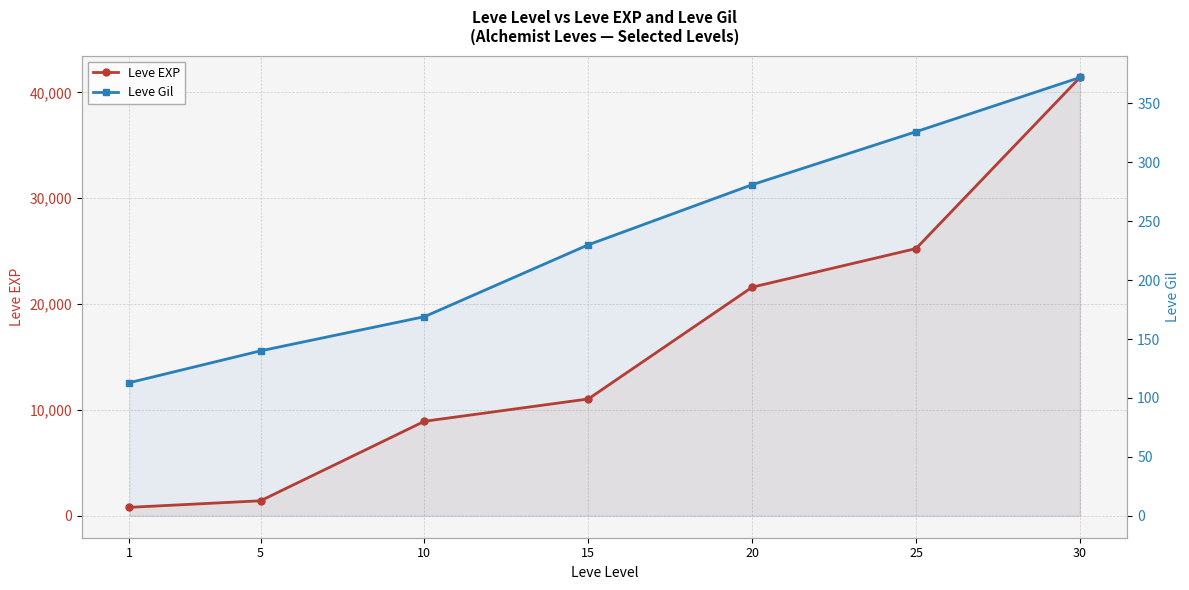

Reading left to right, extract all data points from this chart.

Leve EXP: 800	1420	8930	11040	21600	25250	41410
Leve Gil: 113	140	169	230	281	326	372